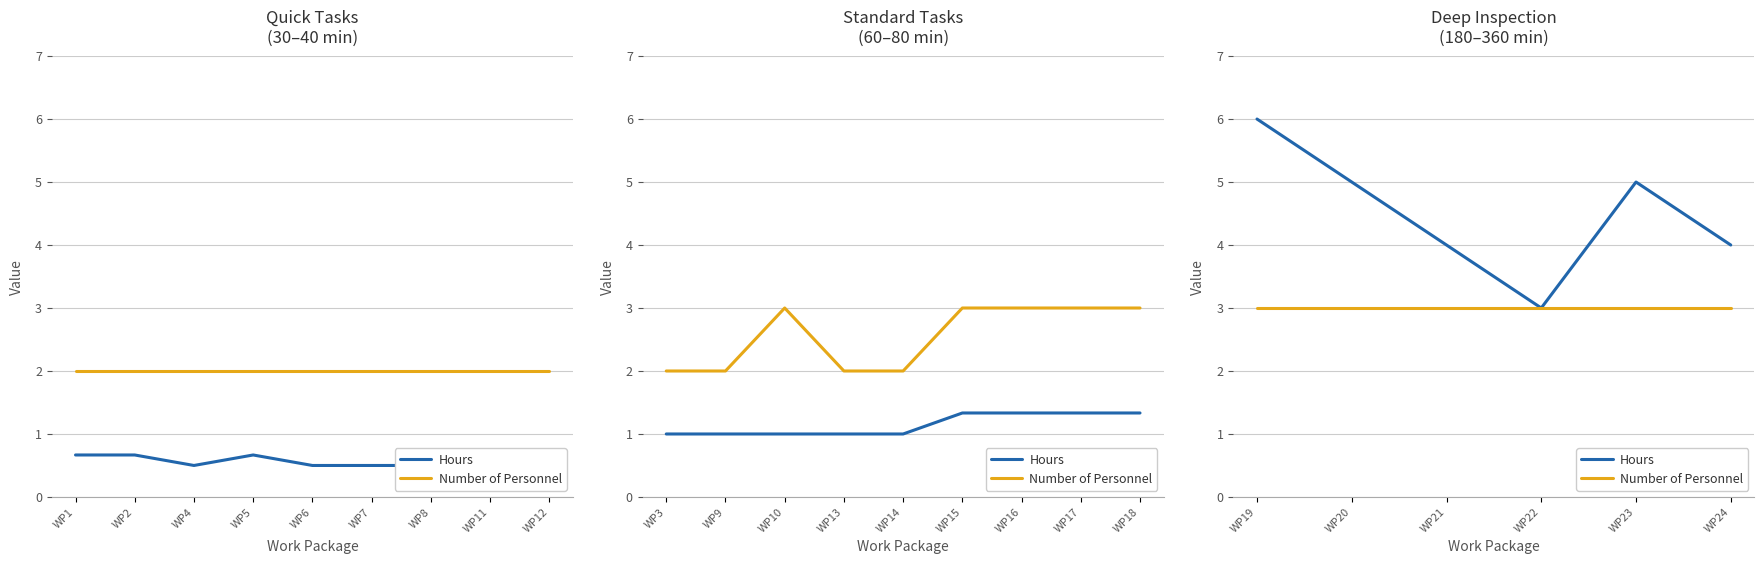

True or false: Hours has more than 2 points higher than both neighbors.

False